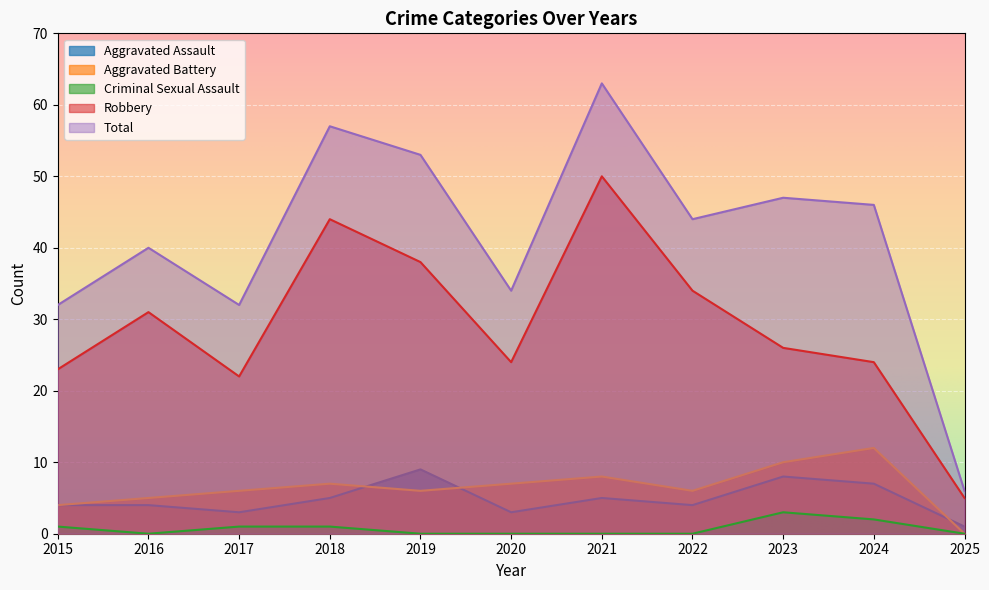

Rank the series at 2016 from lowest to highest value.

Criminal Sexual Assault, Aggravated Assault, Aggravated Battery, Robbery, Total